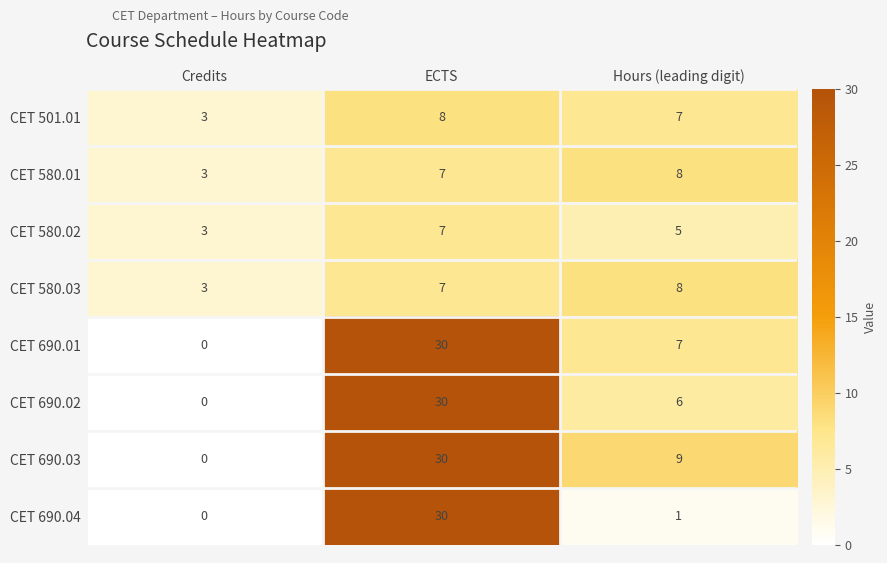

What is the maximum value shown in the chart?

30